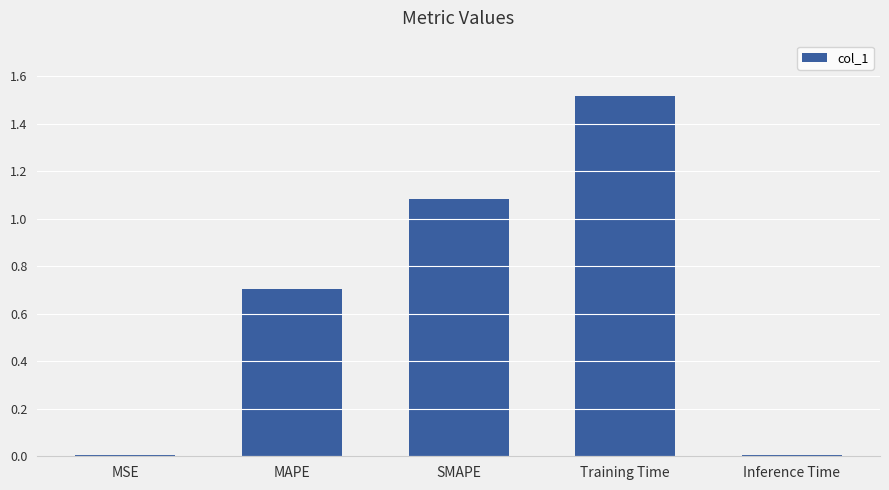

Count the number of data series in this chart.

1